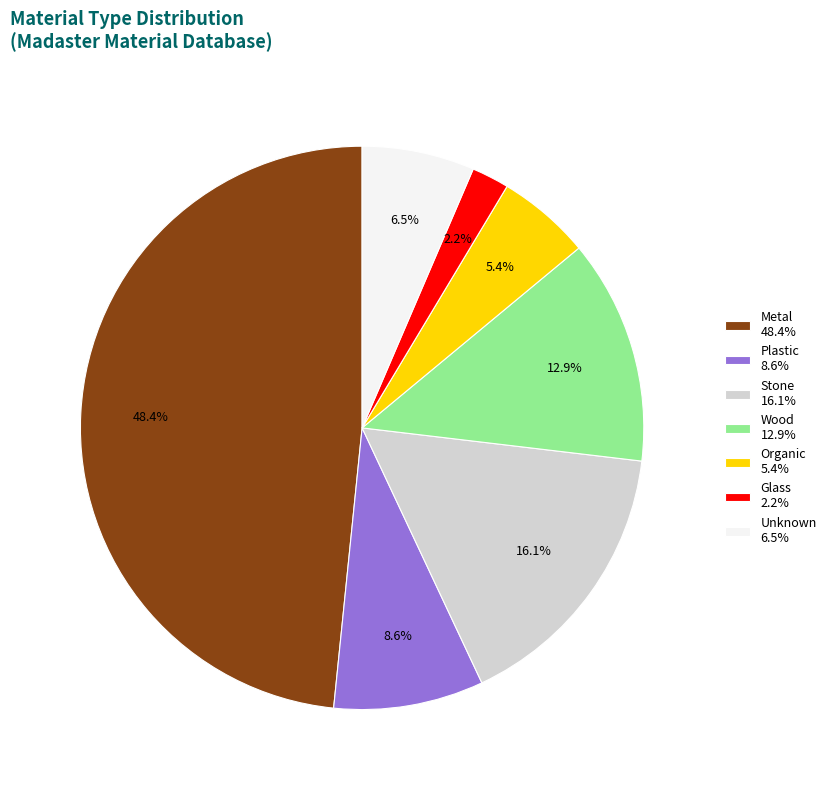

What percentage do Wood and Plastic together represent?

21.5%